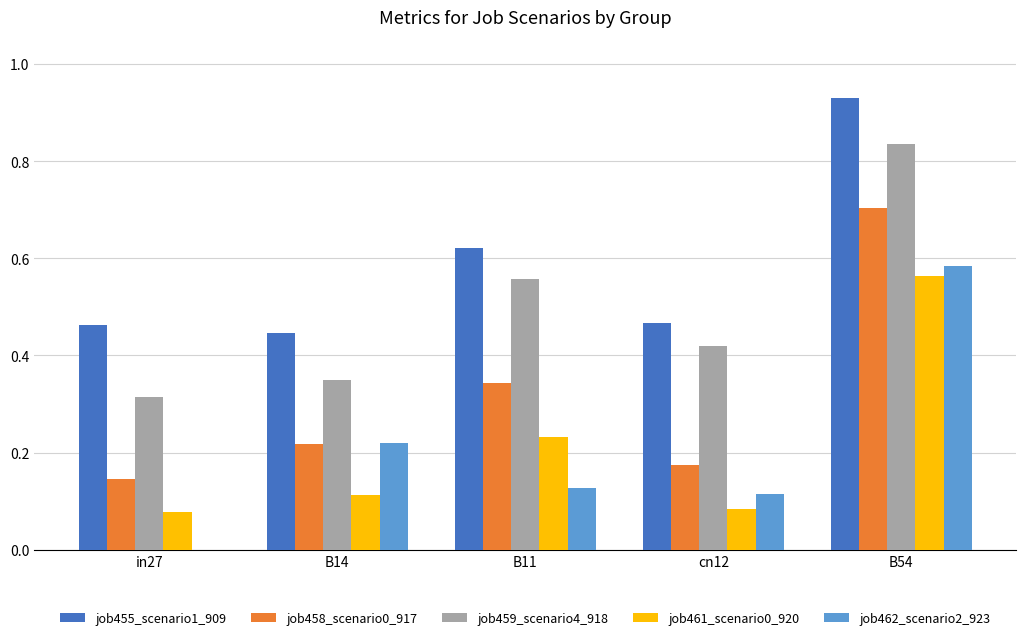

What is the total value across all series at cn12?

1.3